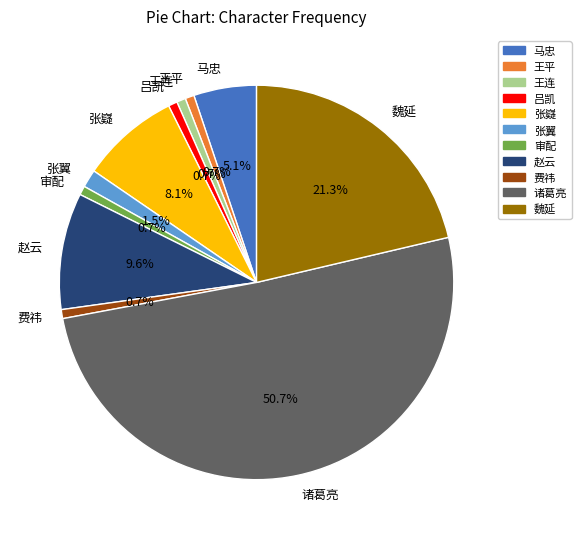

Count the number of slices in the pie.

11